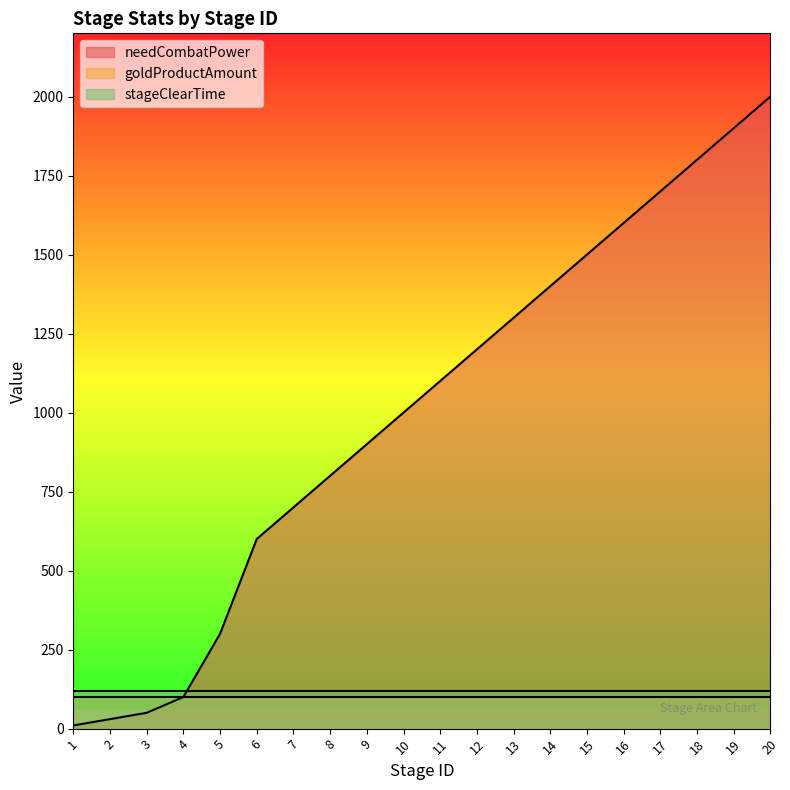

Rank the series at 3 from highest to lowest value.

stageClearTime, goldProductAmount, needCombatPower